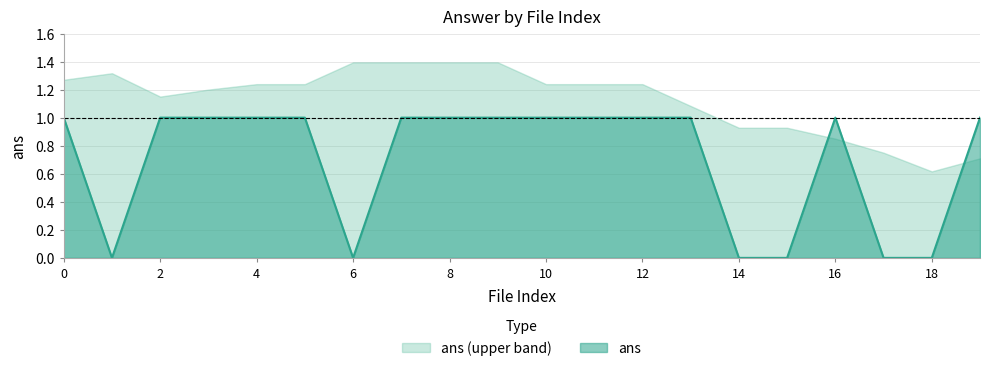

The chart shows a value of 0 at 15. True or false?

True